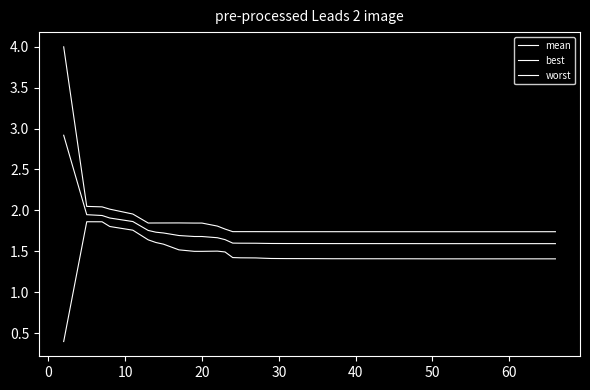

What is the value of the best point at the 28th from the left?

1.4